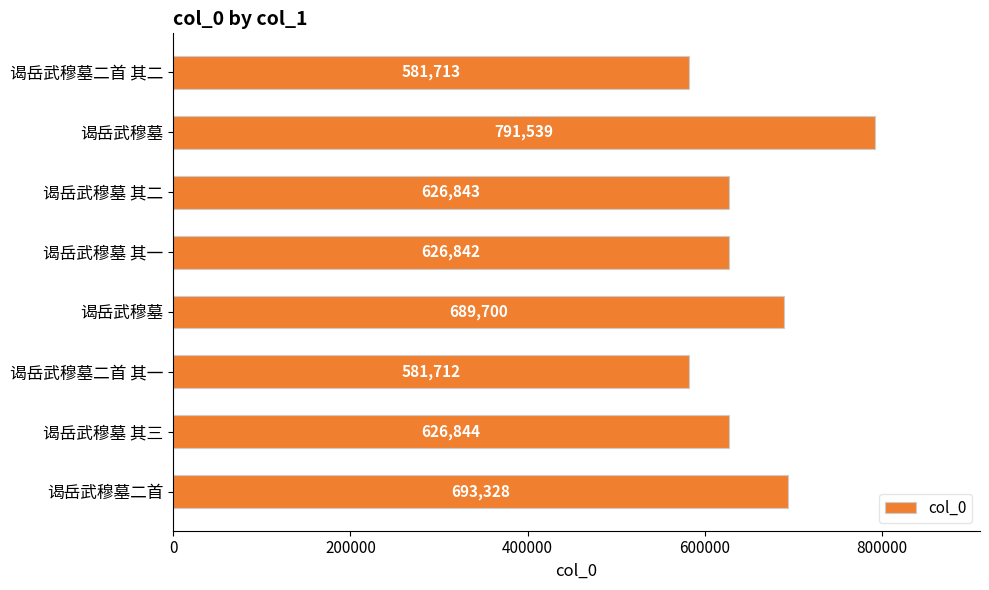

What is the difference between the second highest and minimum values?

111616